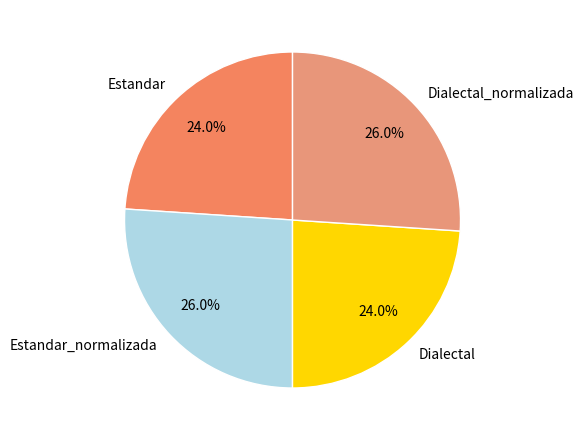

Does Estandar_normalizada account for over 50% of the chart?

No